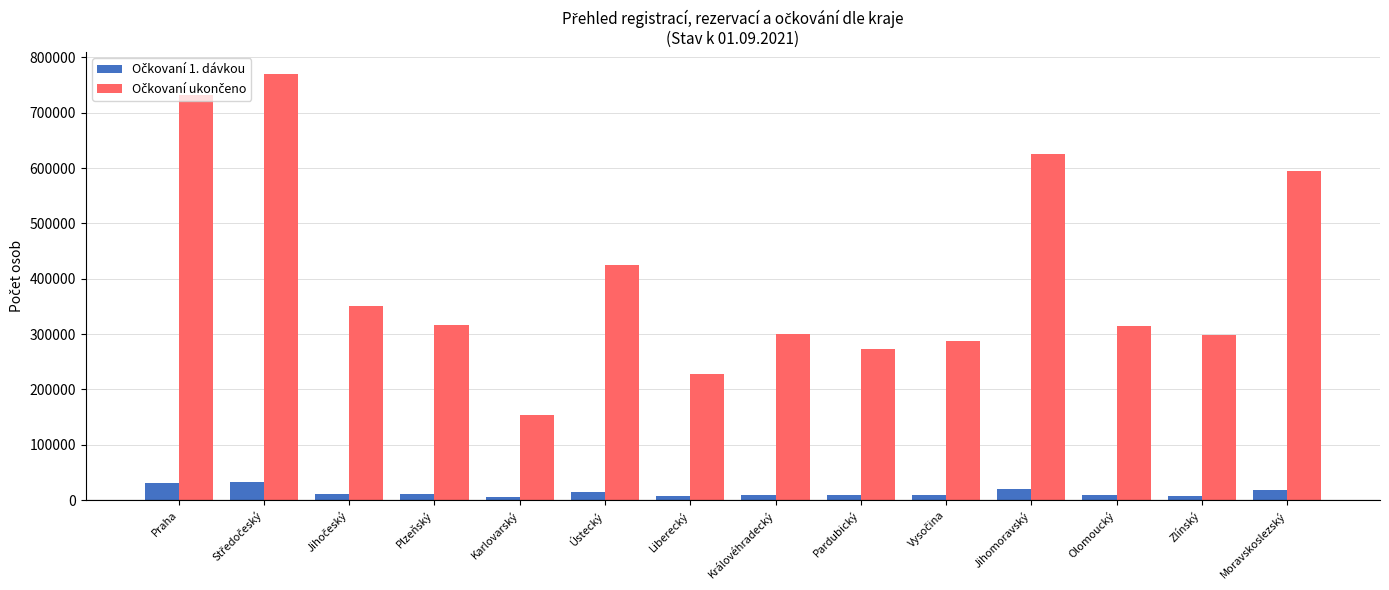

How many distinct data groups are displayed?

2